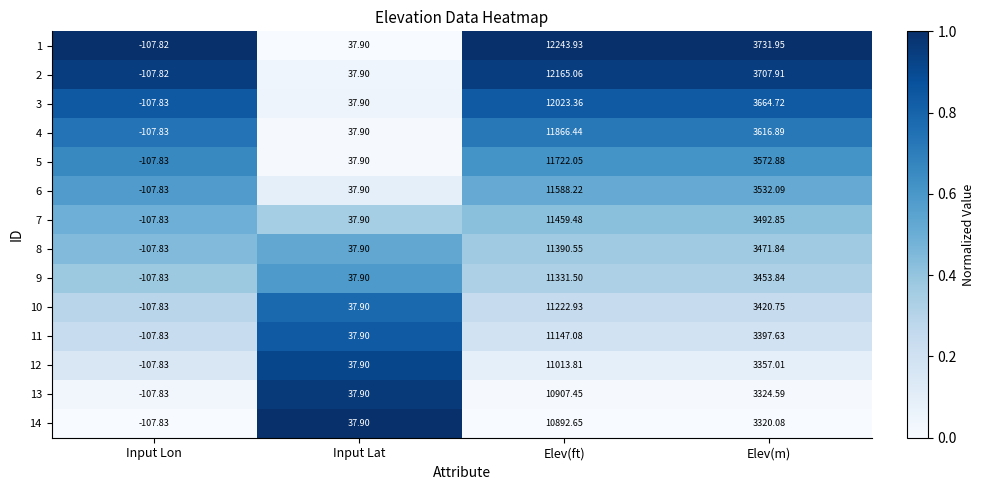

What is the difference between the highest and lowest values at Input Lat?

0.0